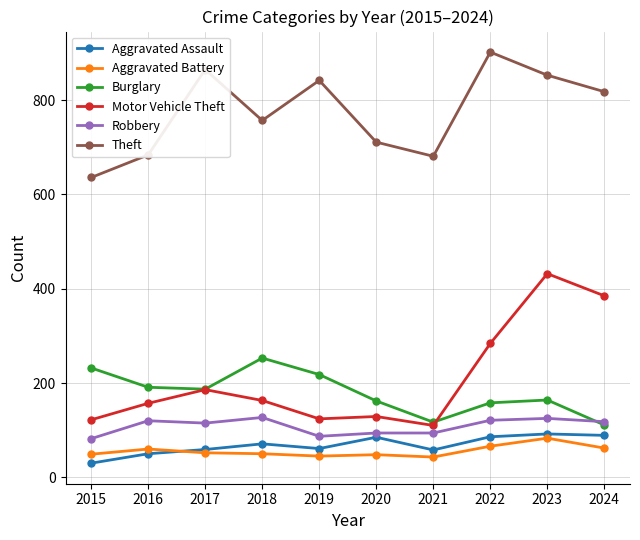

At which category is the sum across all series the highest?

2023